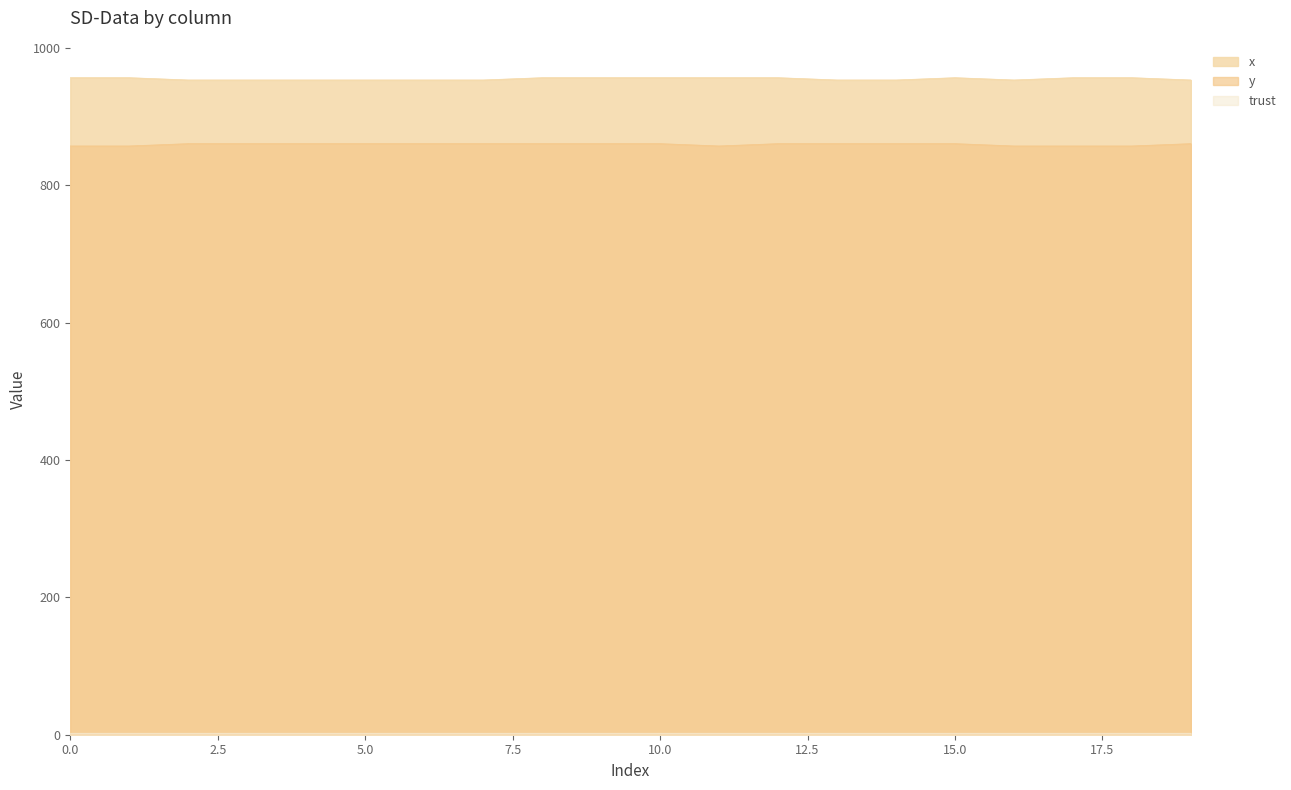

What is the maximum value shown in the chart?

956.7